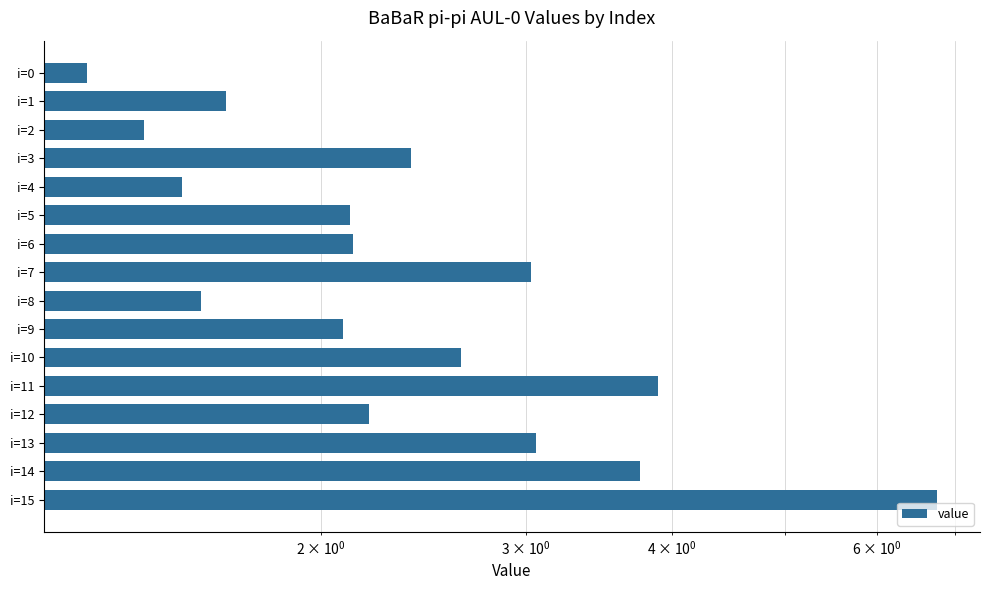

Approximately how many times larger is the value at i=7 compared to i=14?

0.8